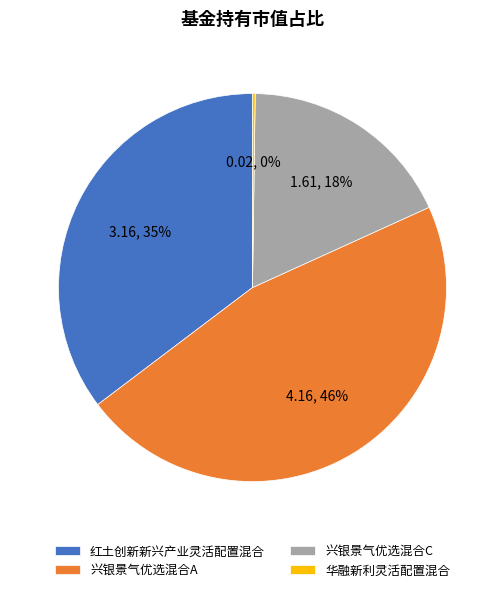

To the nearest percent, what percentage of the pie is 兴银景气优选混合A?

46%